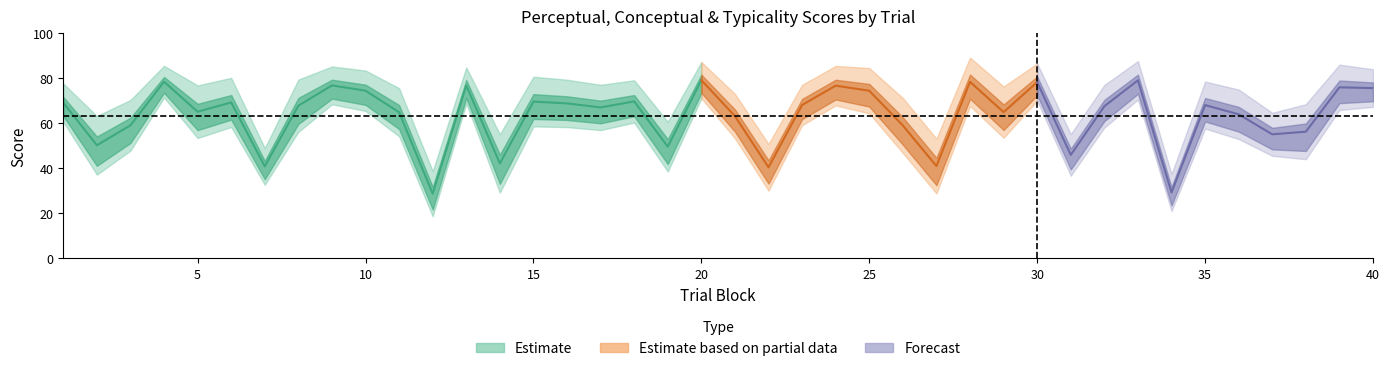

The perceptual series shows 30.1 at 22. True or false?

True